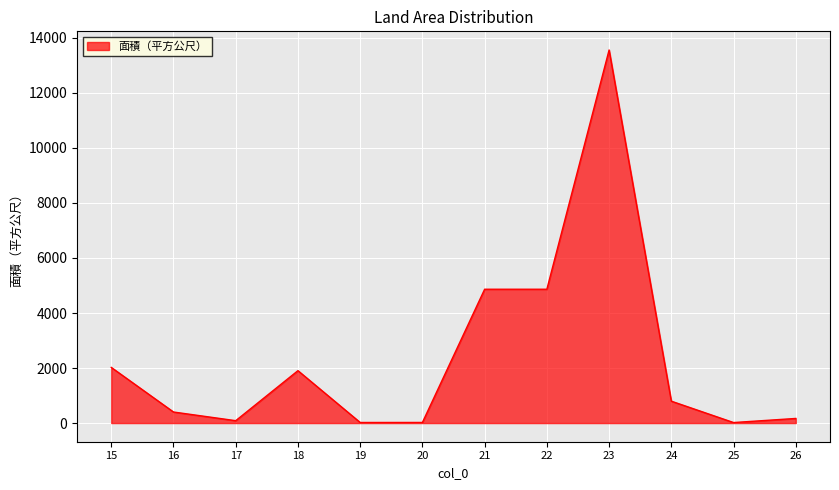

Is it true that the value at 16 is 402.0?

True